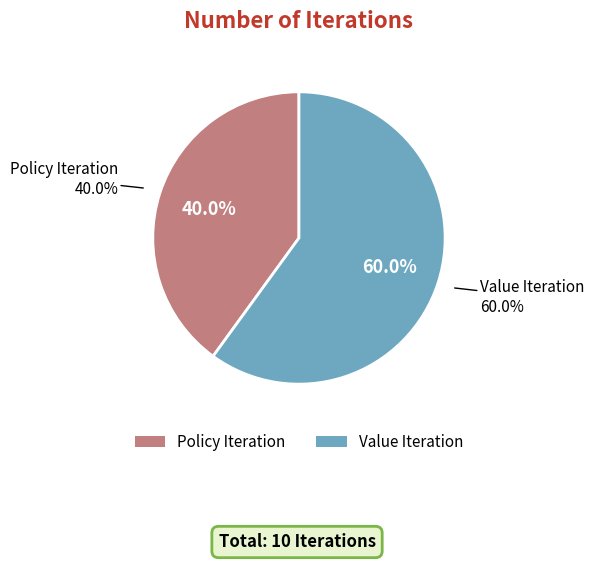

What is the majority slice?

Value Iteration